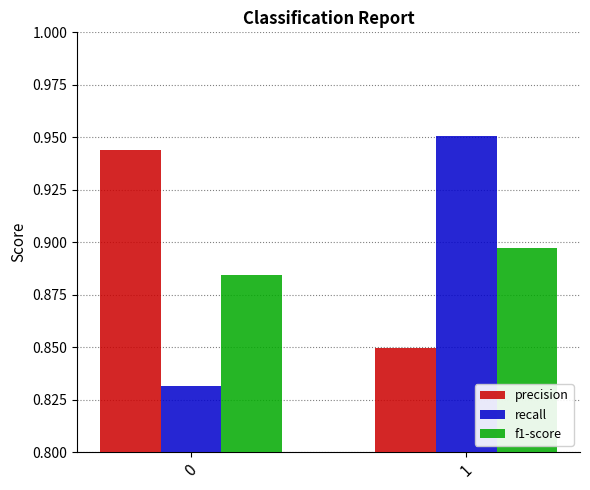

What is the difference between the precision values at 1 and 0?

0.1